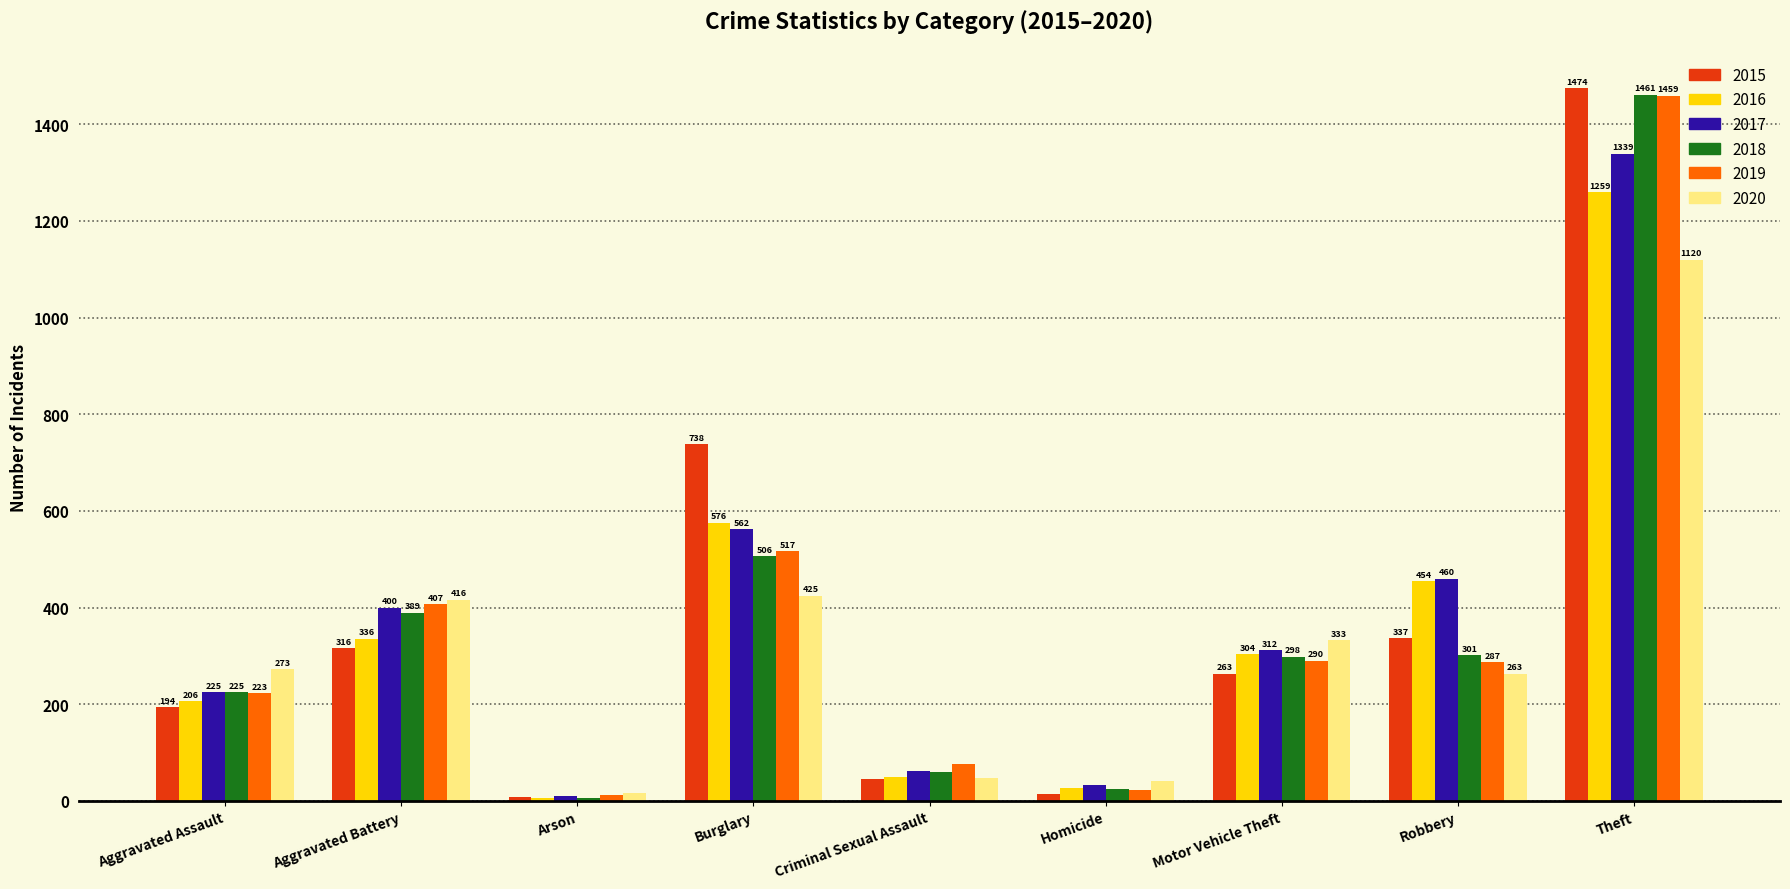

Which label corresponds to the largest value in the chart?

Theft